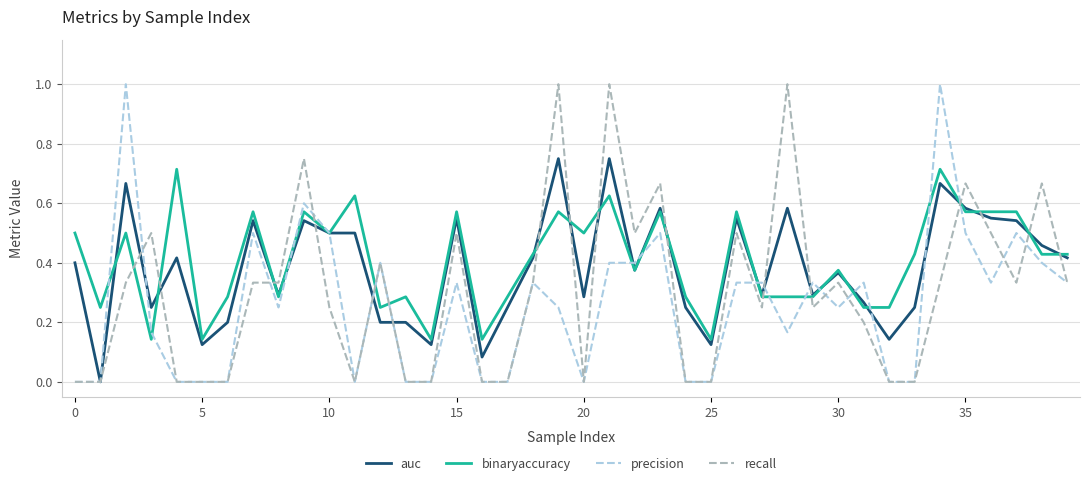

Which series ends up on top after the final intersection of binaryaccuracy and recall?

binaryaccuracy